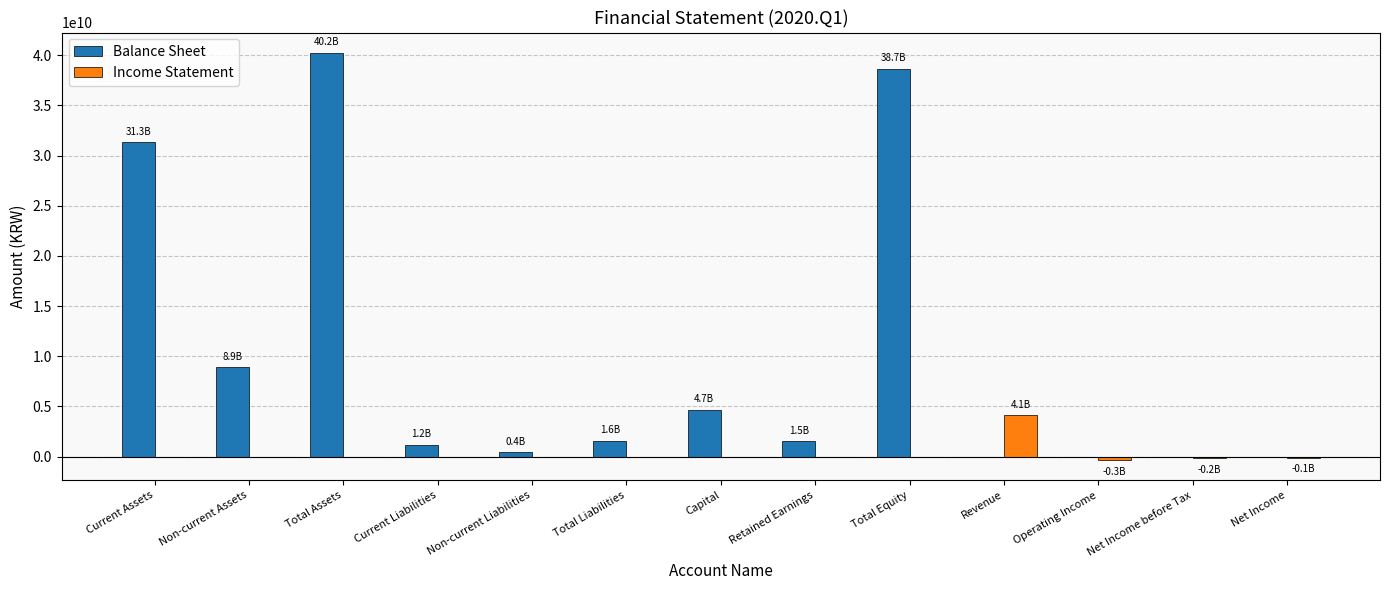

What is the sum of all Balance Sheet values?

128488240661